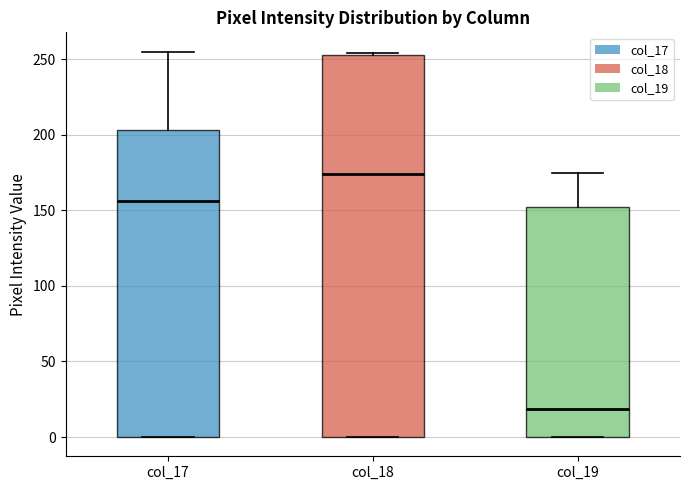

Where does the median line of the box for col_18 sit on the y-axis? The values are not printed on the chart, so give them approximately, as read against the axis.

175